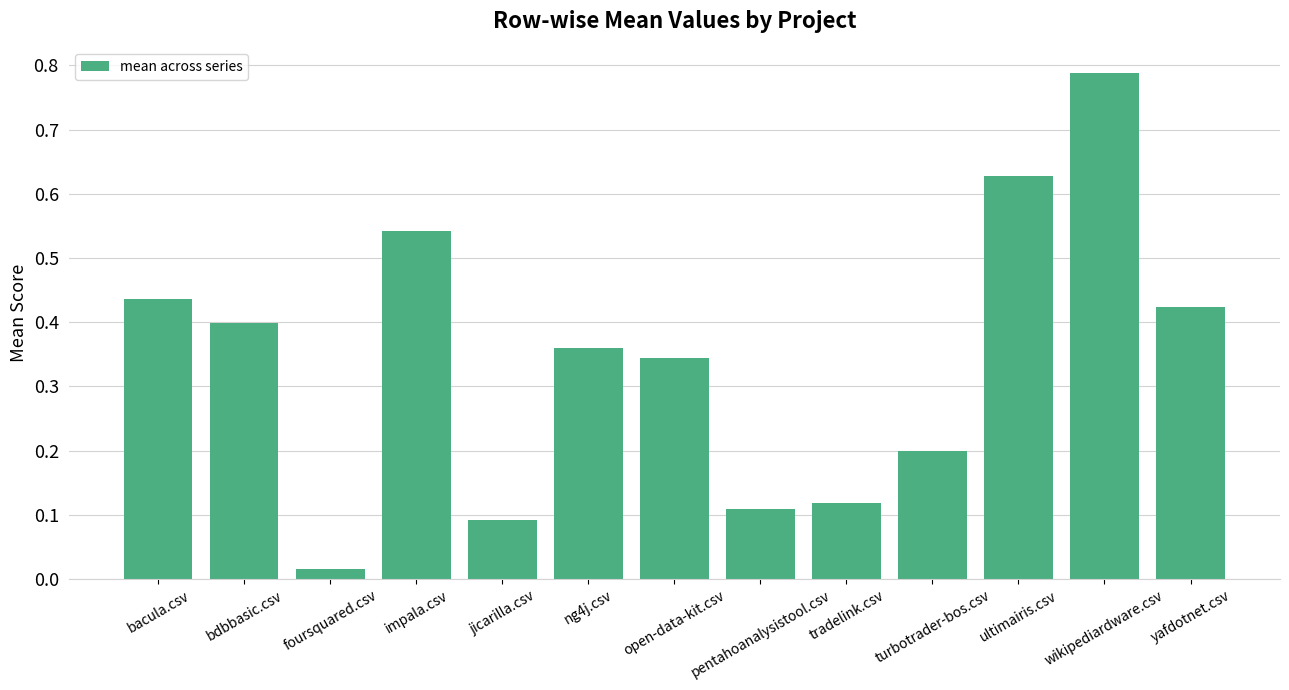

What is the difference between the maximum and second lowest values?

0.7